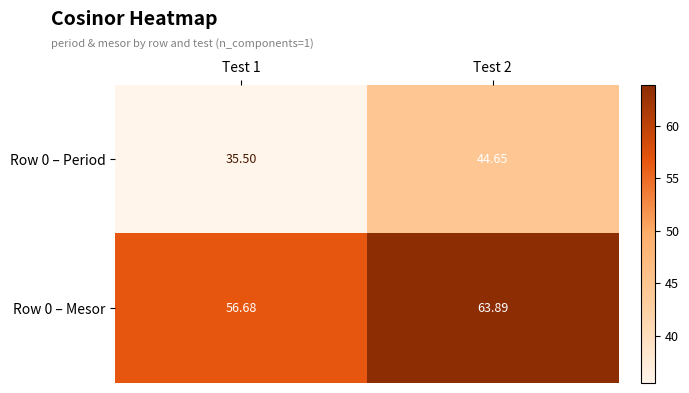

Is the value of Row 0 – Mesor at Test 1 greater than the value of Row 0 – Period at Test 1?

Yes